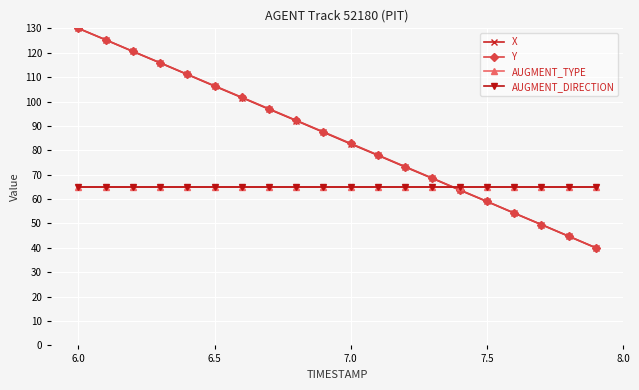

What is the maximum value shown in the chart?

130.0